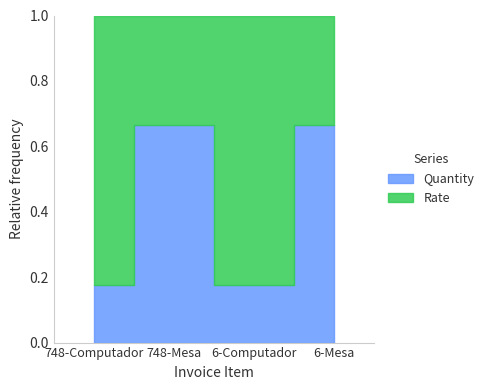

What is the change in value from 748-Computador to 748-Mesa?

+0.5